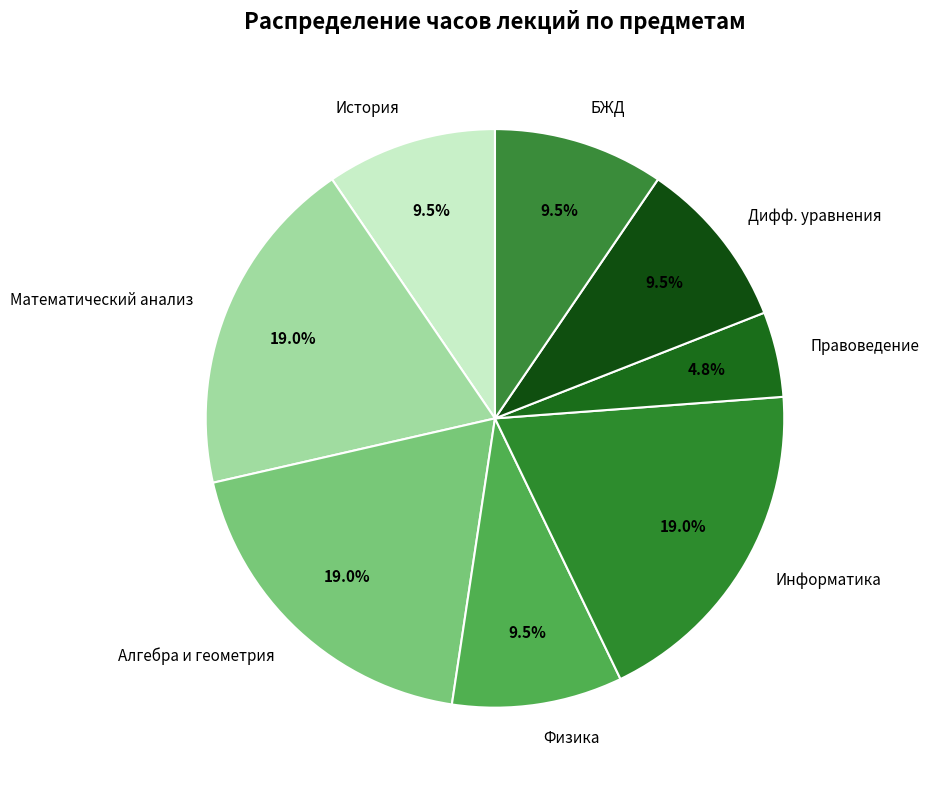

Is there any slice that represents more than half of the pie?

No